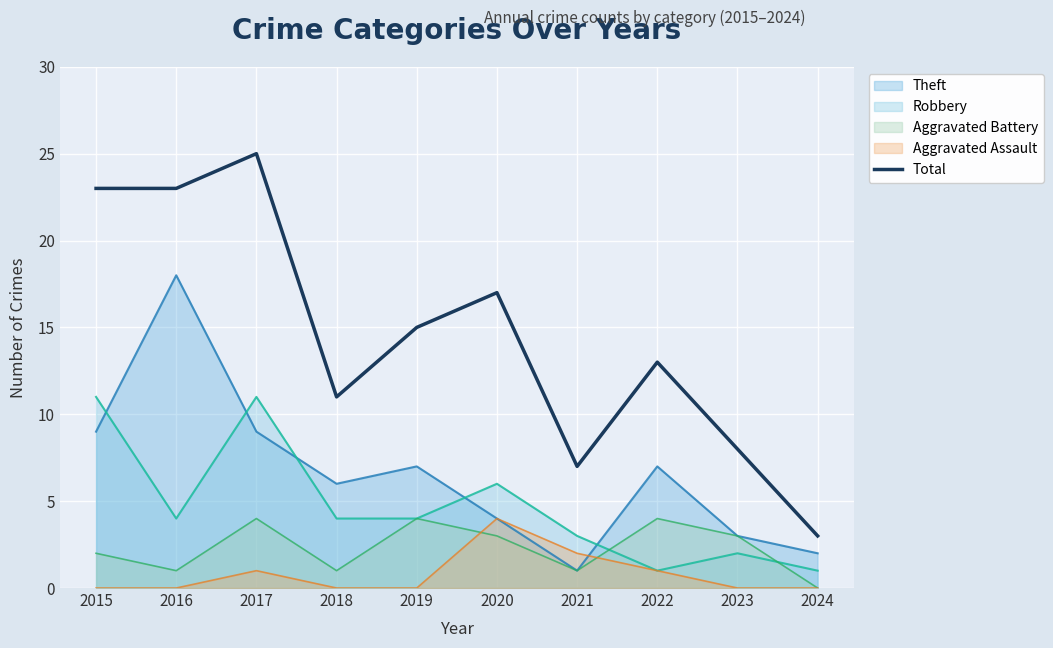

Rank the categories by value from highest to lowest.

2017, 2015, 2016, 2020, 2019, 2022, 2018, 2023, 2021, 2024